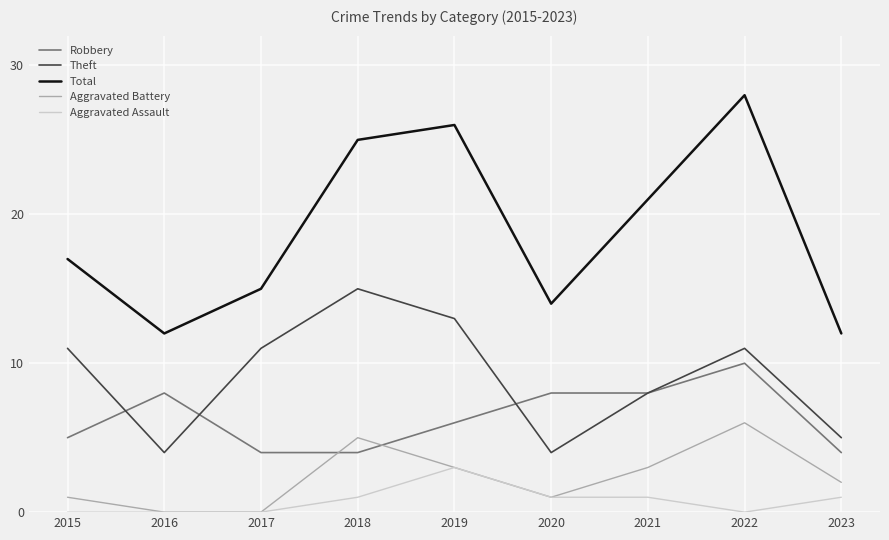

Between 2022 and 2023, which series saw the biggest shift?

Total